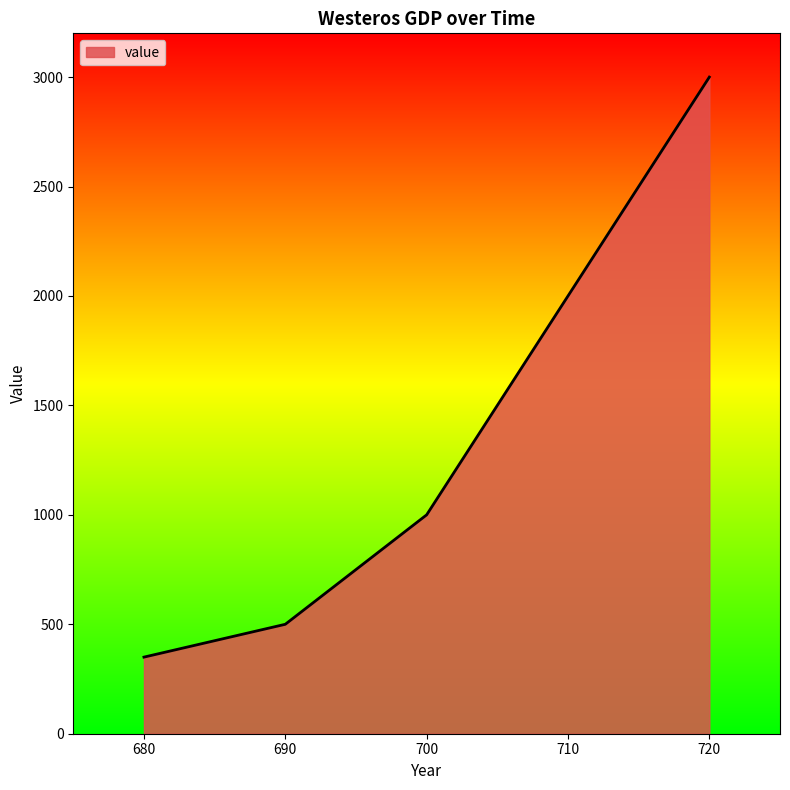

How many values are below 1000?

2